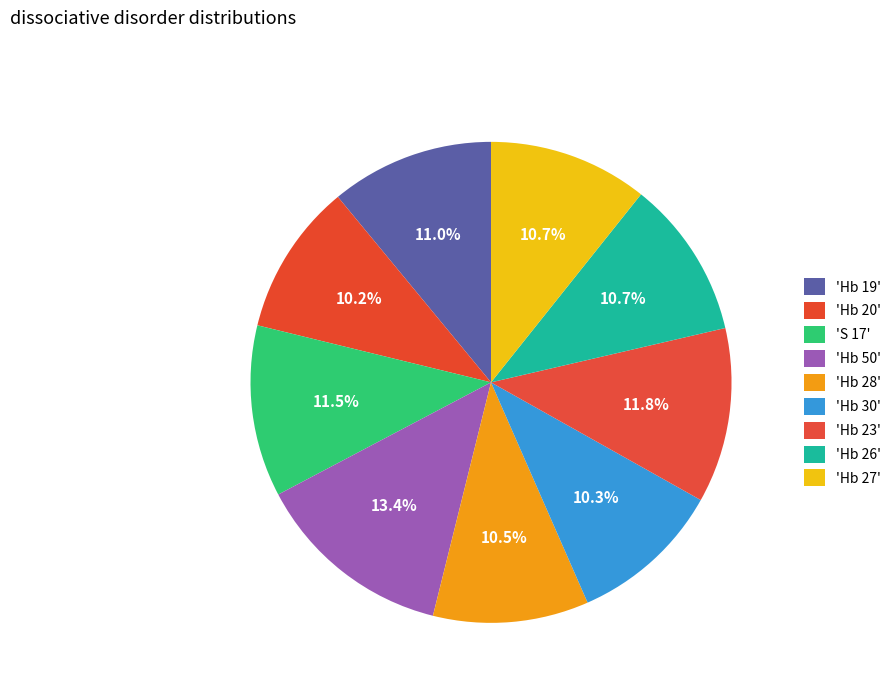

Which slice is the largest?

Hb 50